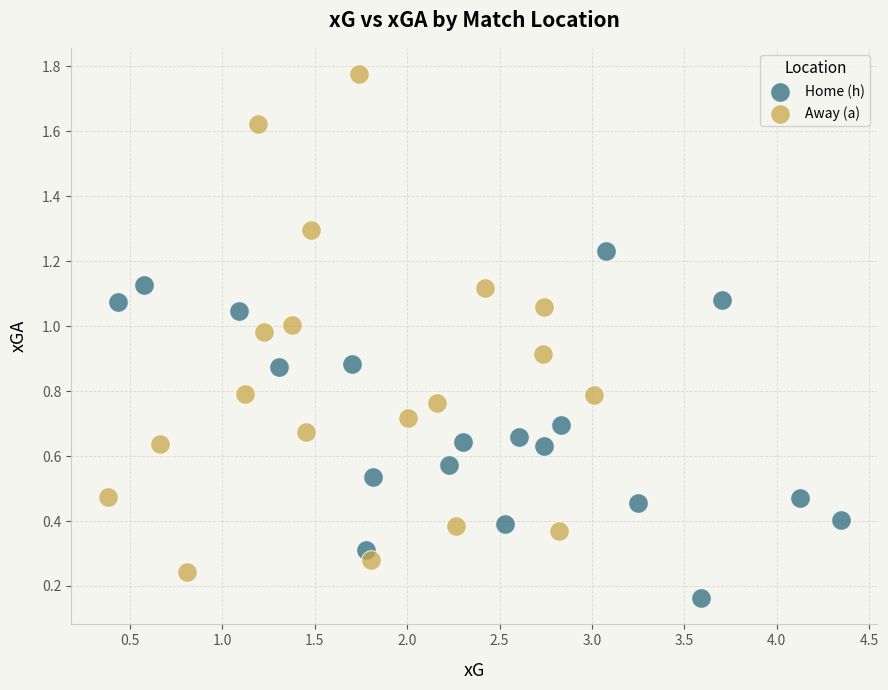

Which series has the widest spread of Y values?

Away (a)